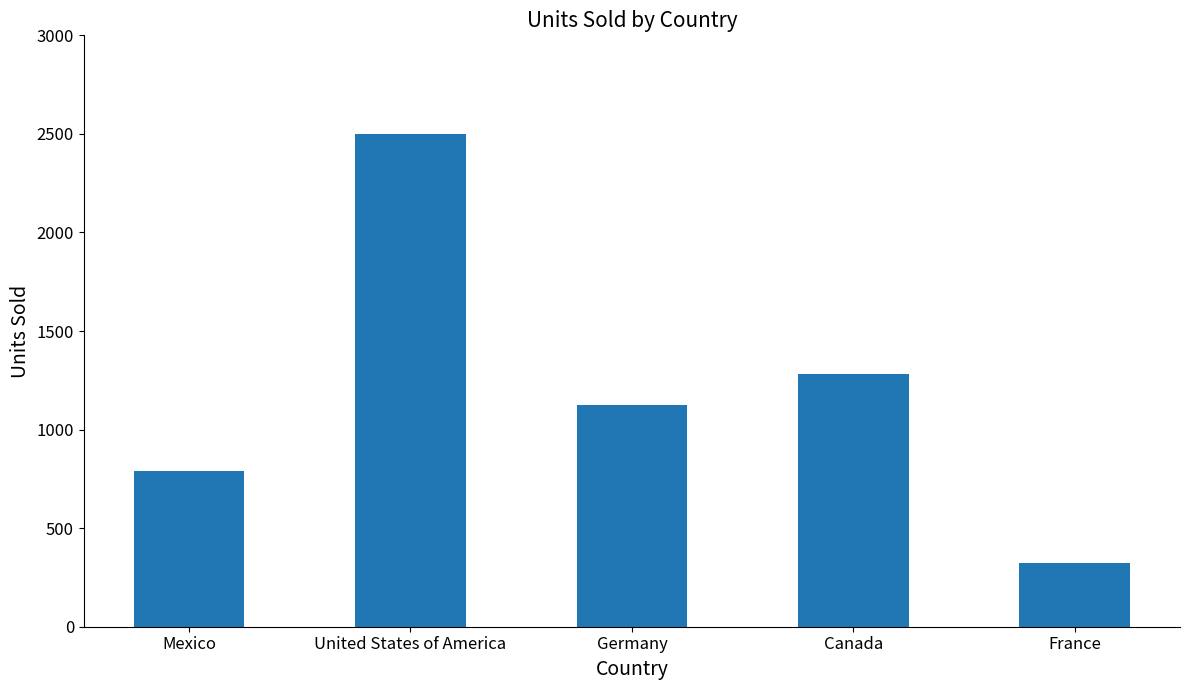

How many distinct data groups are displayed?

1